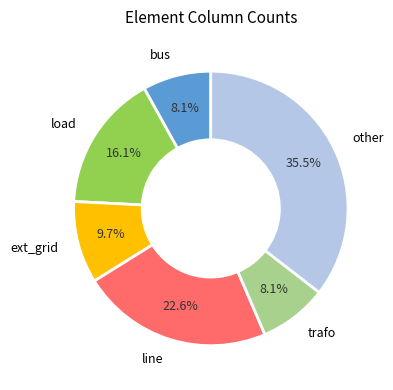

Does any single category account for the majority?

No